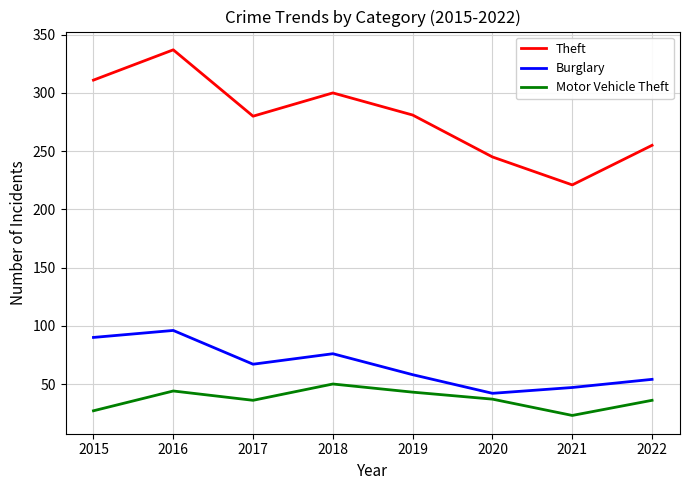

What is the maximum value shown in the chart?

337